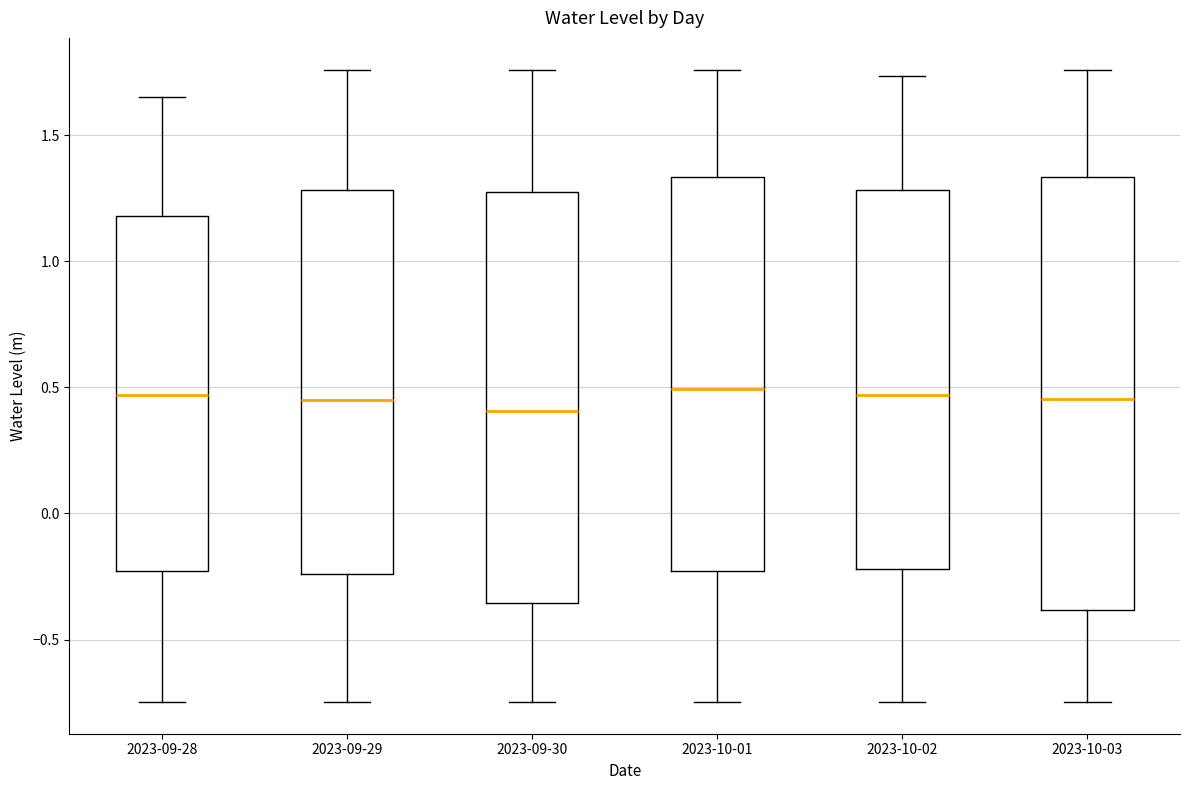

Comparing the boxes themselves (not the whiskers), which one is the tallest?

2023-10-03